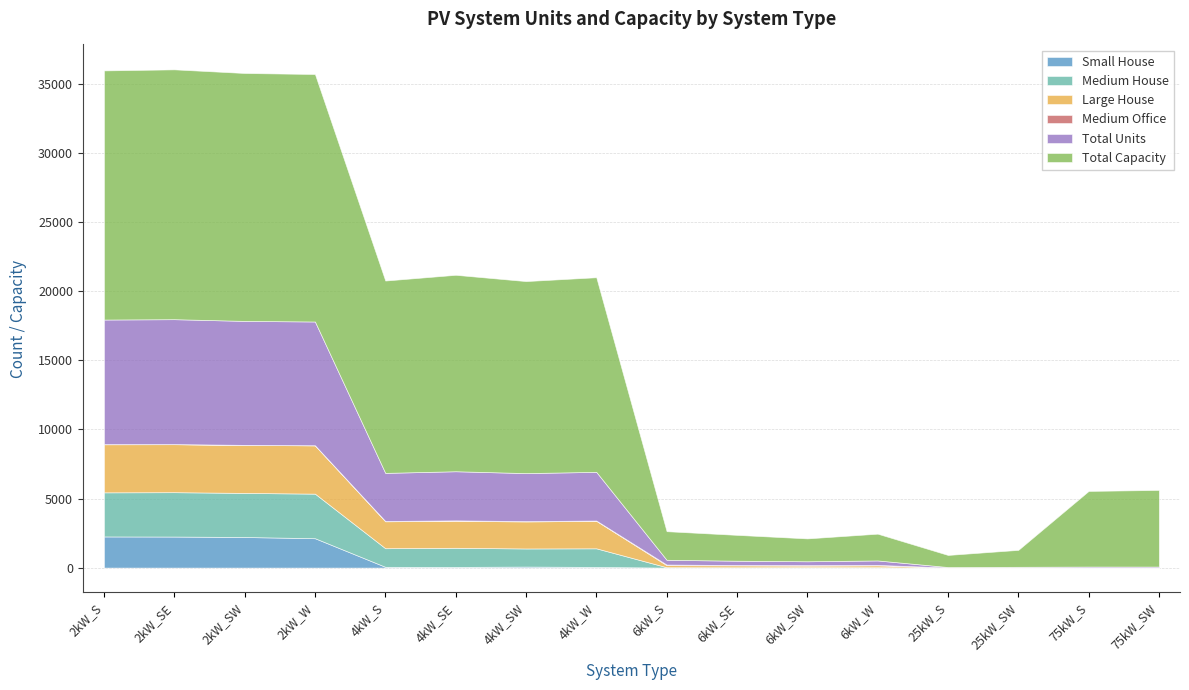

Which series has the largest total across all categories?

Total Capacity